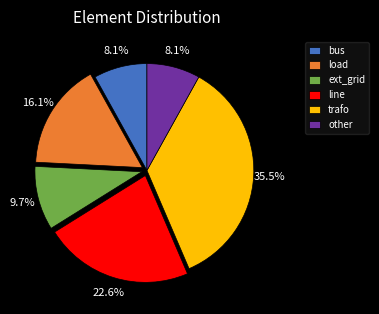

Count the number of slices in the pie.

6